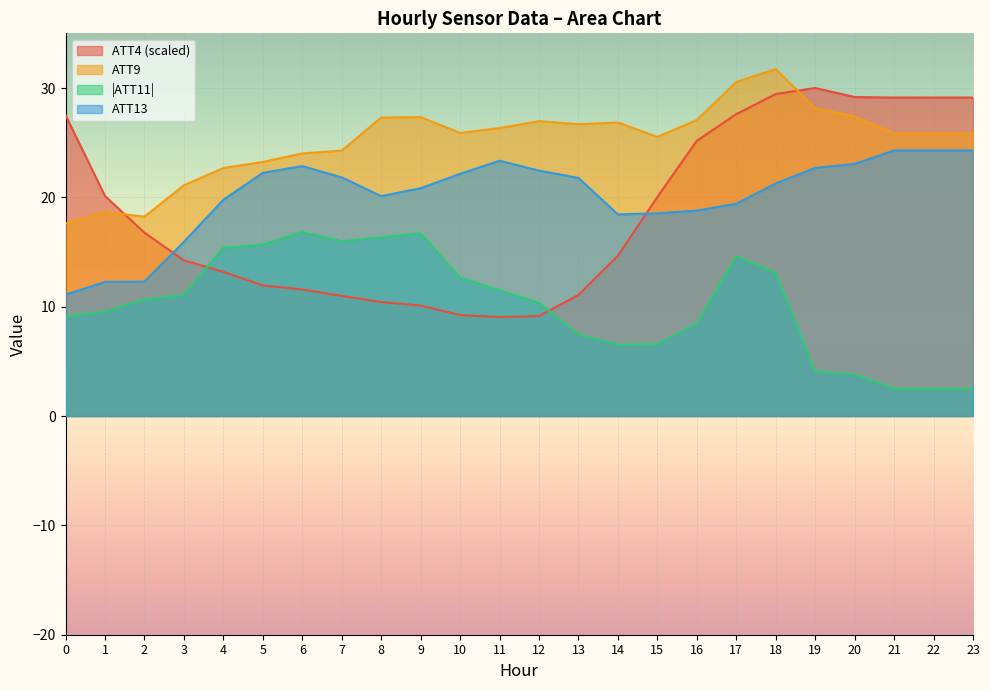

True or false: ATT13 has more than 1 interior local peaks.

True